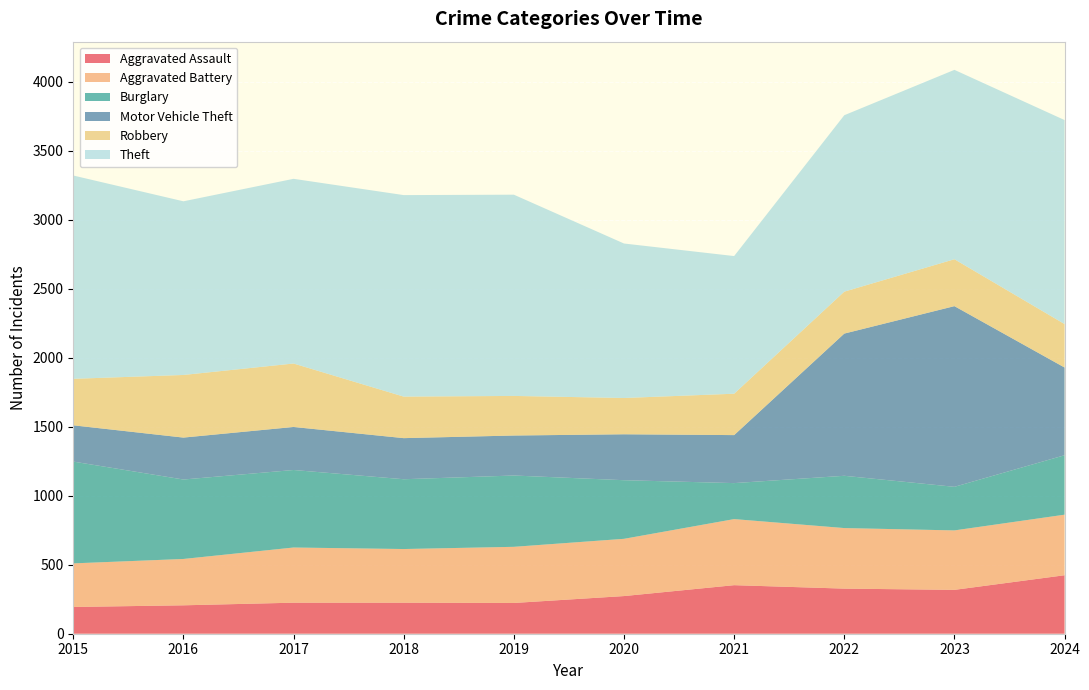

Reading left to right, what are all the values shown in this chart?

Aggravated Assault: 194	206	225	225	223	273	352	327	318	424
Aggravated Battery: 316	336	400	389	407	415	479	439	431	439
Burglary: 738	576	562	506	517	425	261	379	316	431
Motor Vehicle Theft: 263	304	312	298	290	333	348	1031	1310	636
Robbery: 337	454	460	301	287	263	300	304	340	315
Theft: 1474	1259	1339	1461	1459	1120	998	1279	1373	1479